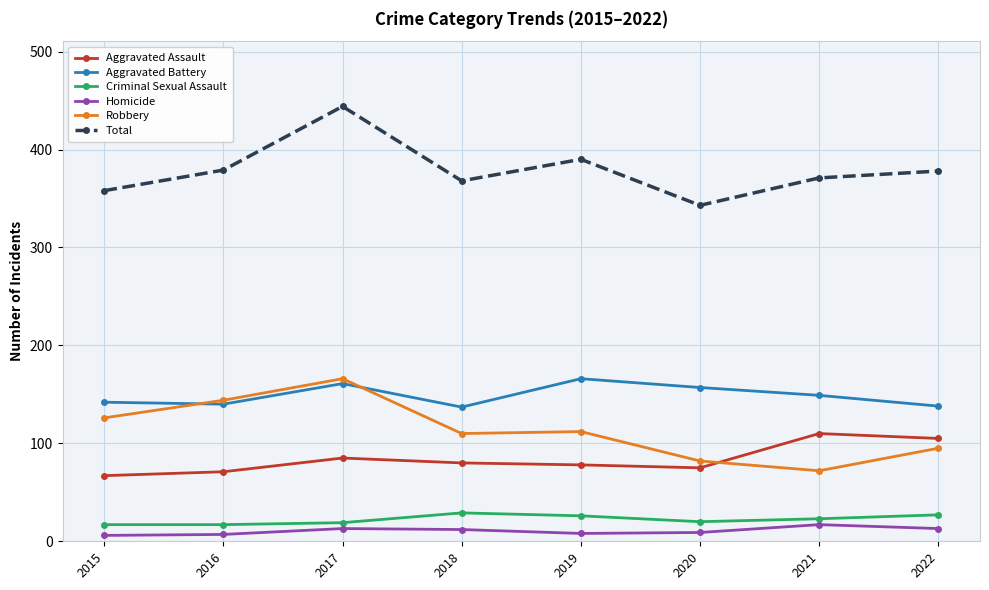

What is the total value across all series at 2015?

716